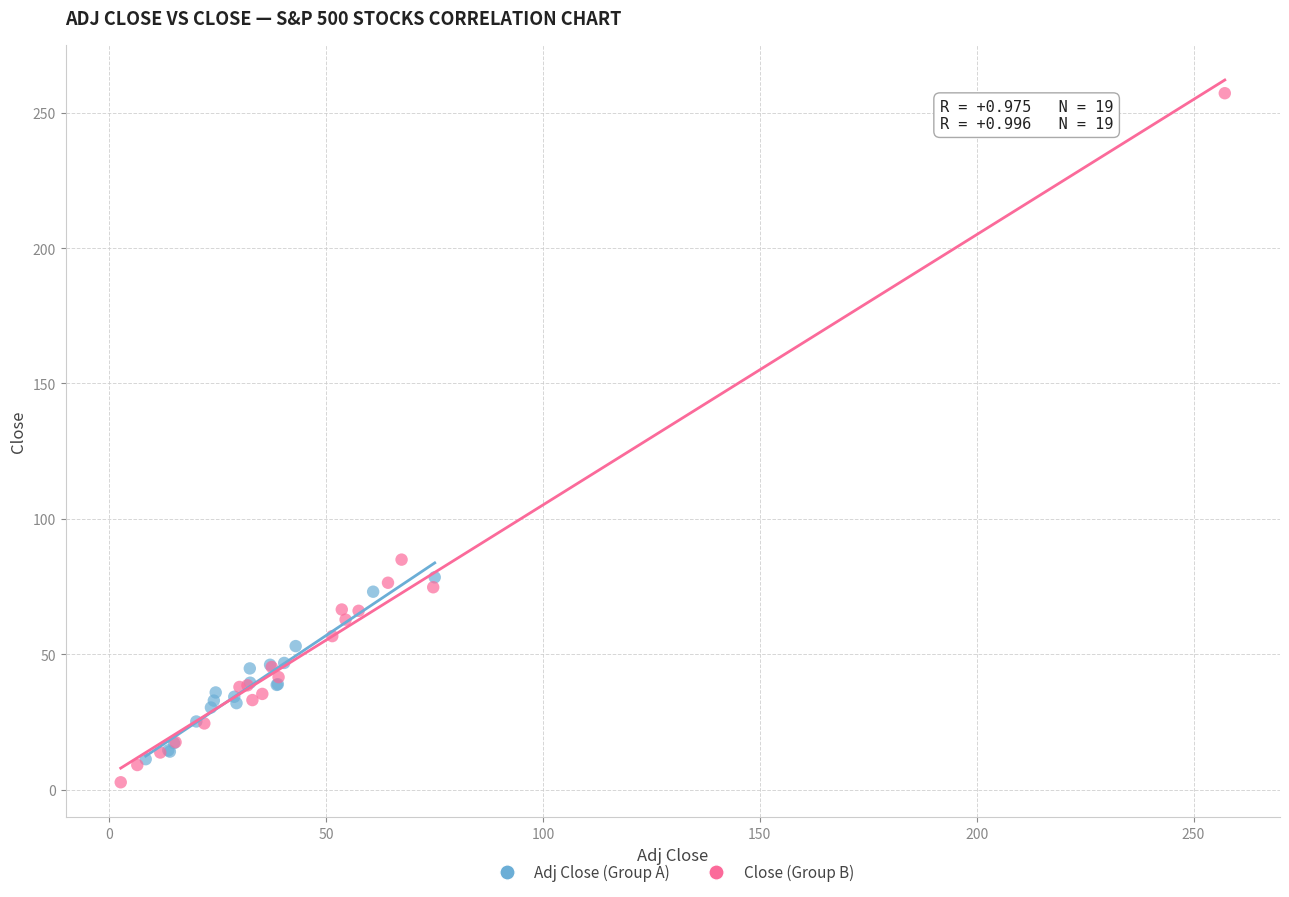

Which series contains the highest Y value?

Close (Group B)